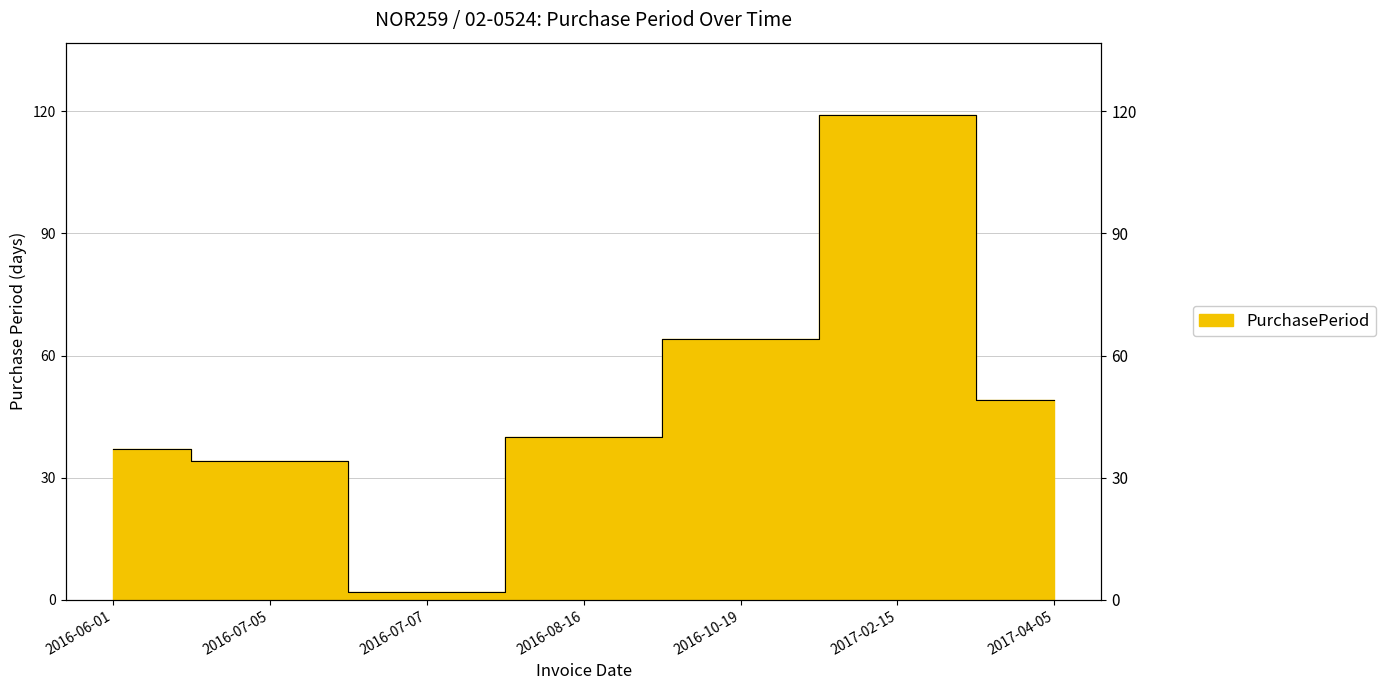

What is the difference between the second highest and second lowest values?

30